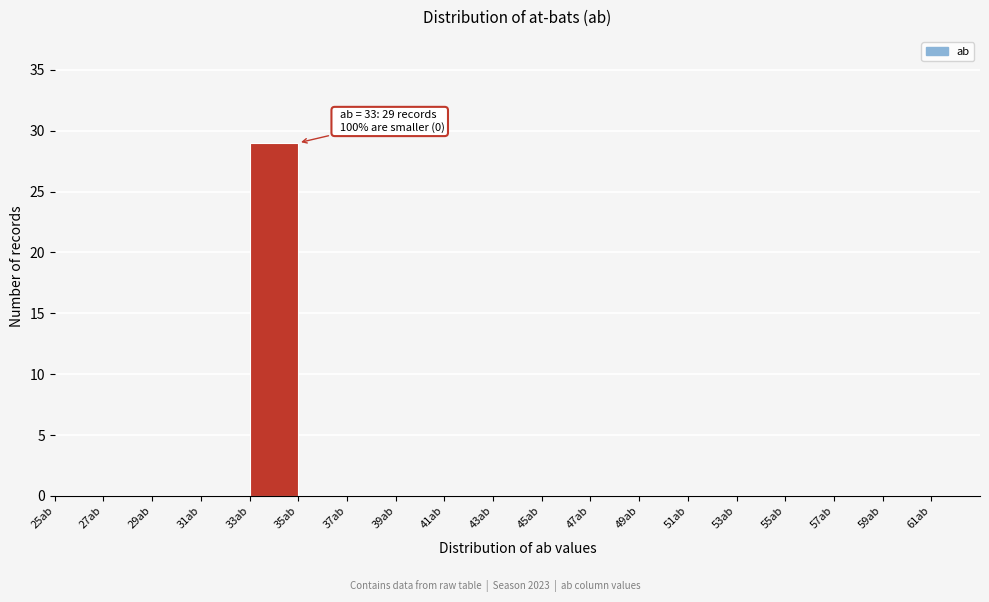

Which range on the x-axis has the tallest bar?

33 to 35